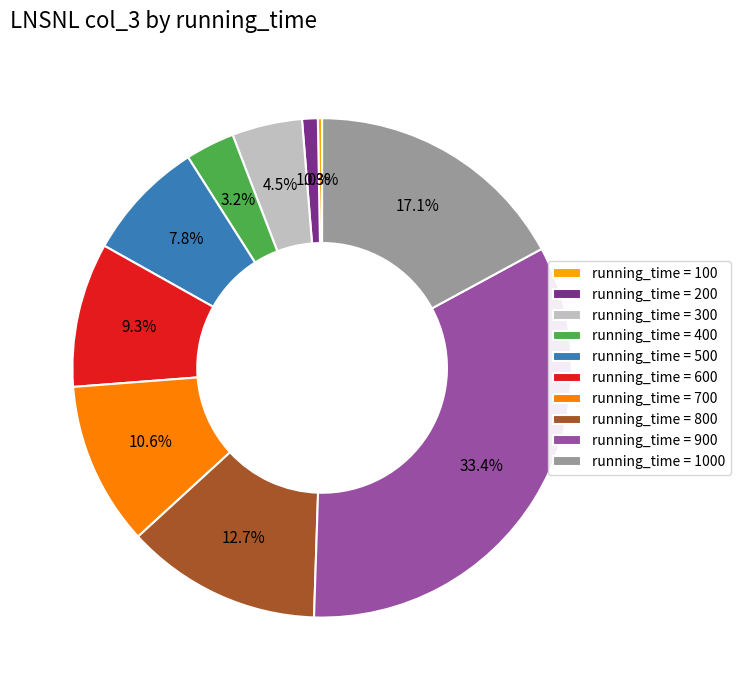

How many slices are in this pie chart?

10